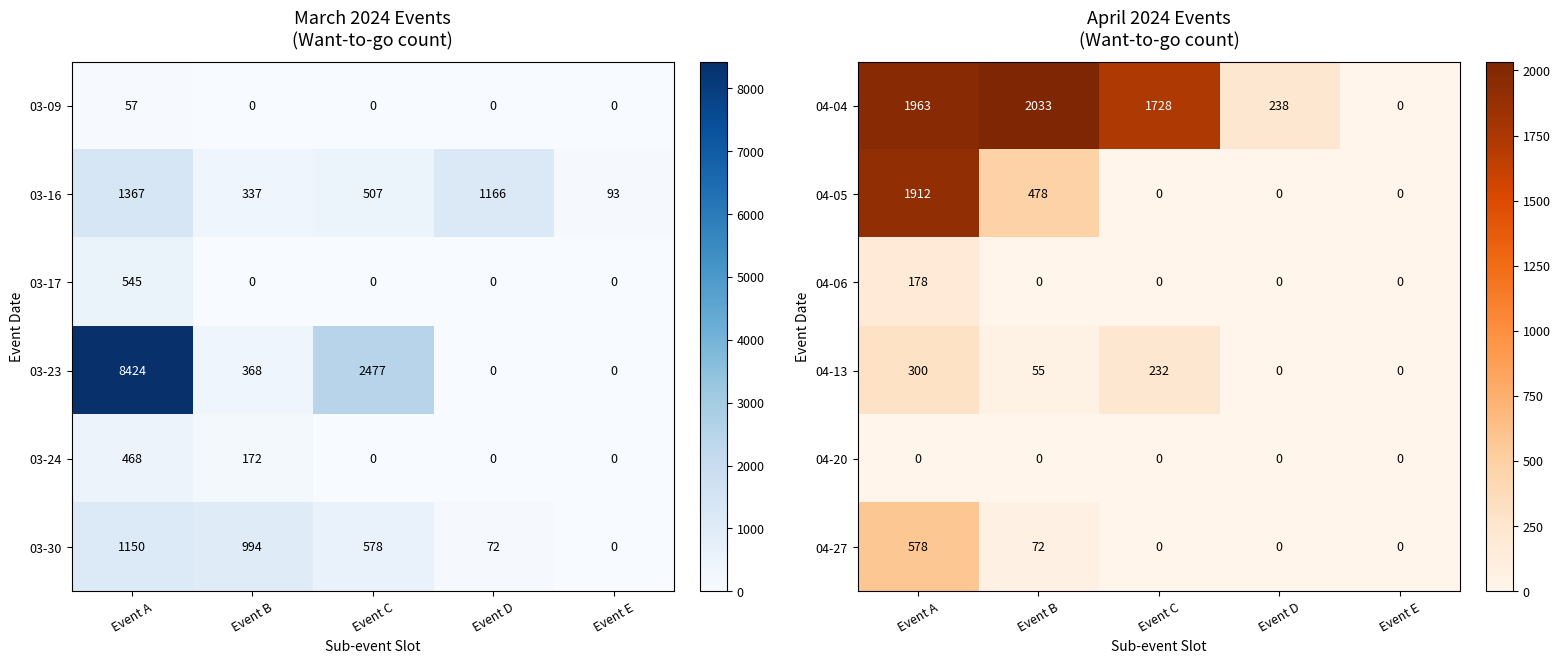

Which category has the highest value in the 04-27 series?

Event A